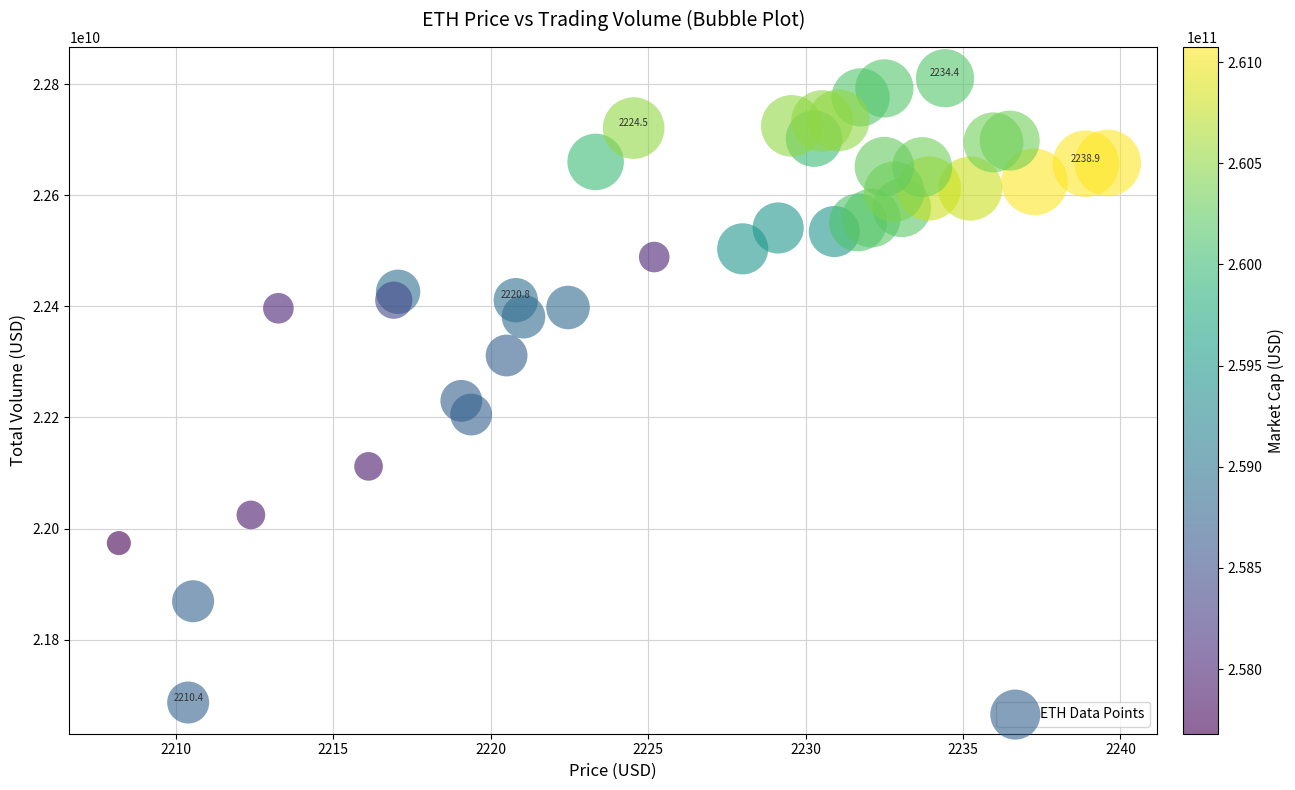

What is the range of X values (max minus min)?

31.4